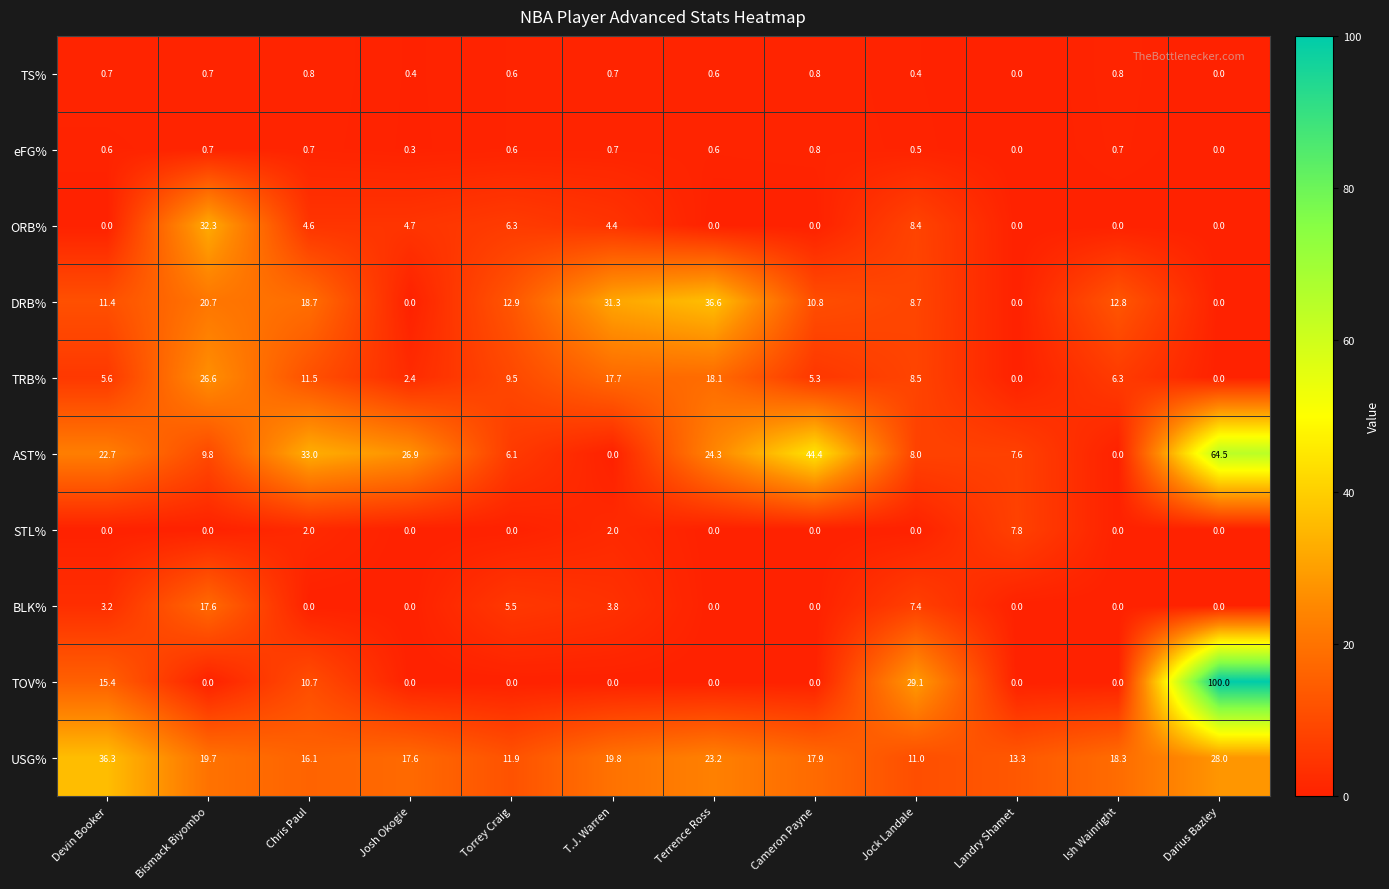

The BLK% series shows 3.8 at T.J. Warren. True or false?

True